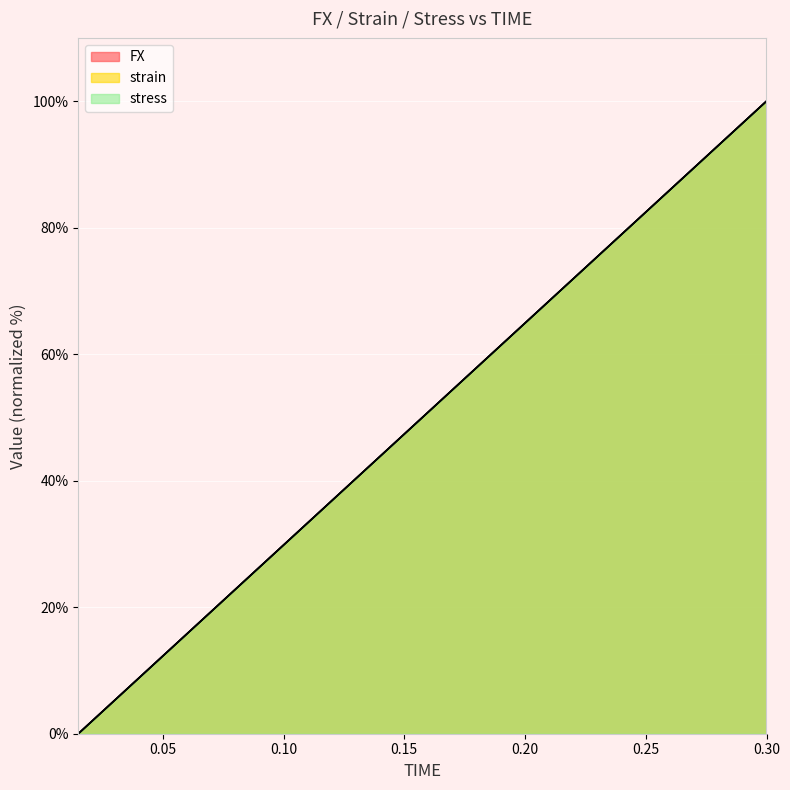

What are all the series names shown in the legend?

FX, strain, stress